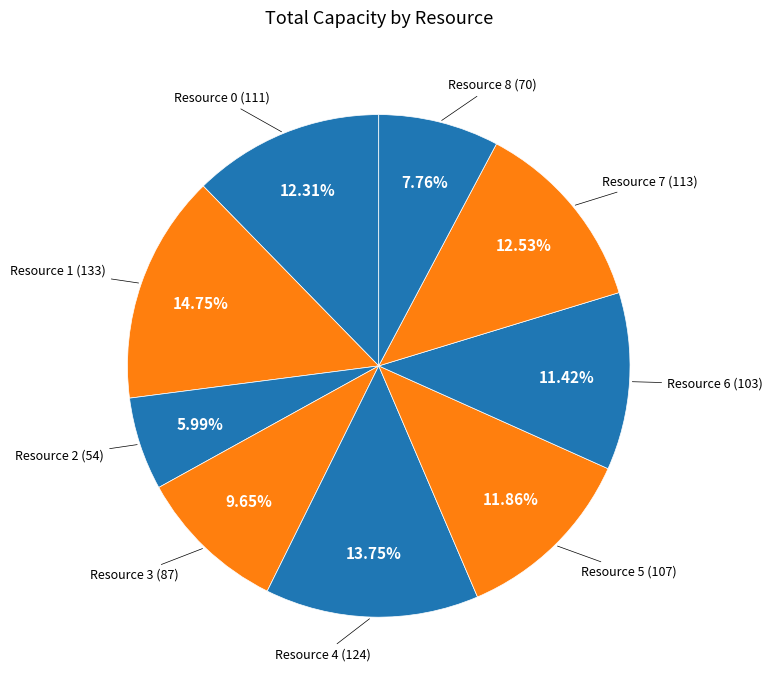

To the nearest percent, what is the average slice percentage?

11%